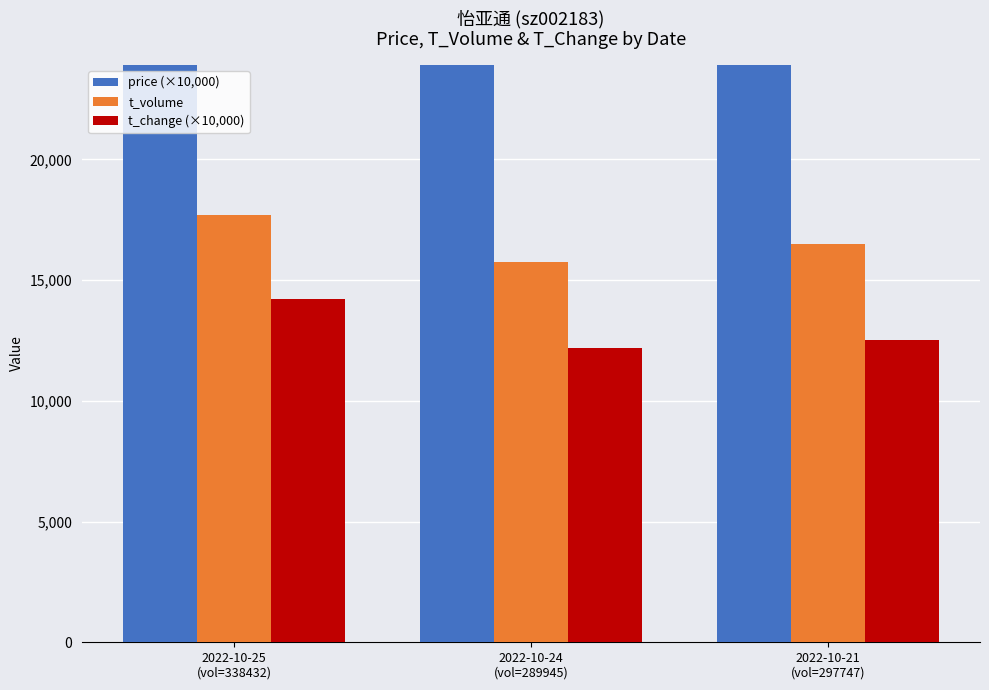

Which label corresponds to the largest value in the chart?

2022-10-21
(vol=297747)